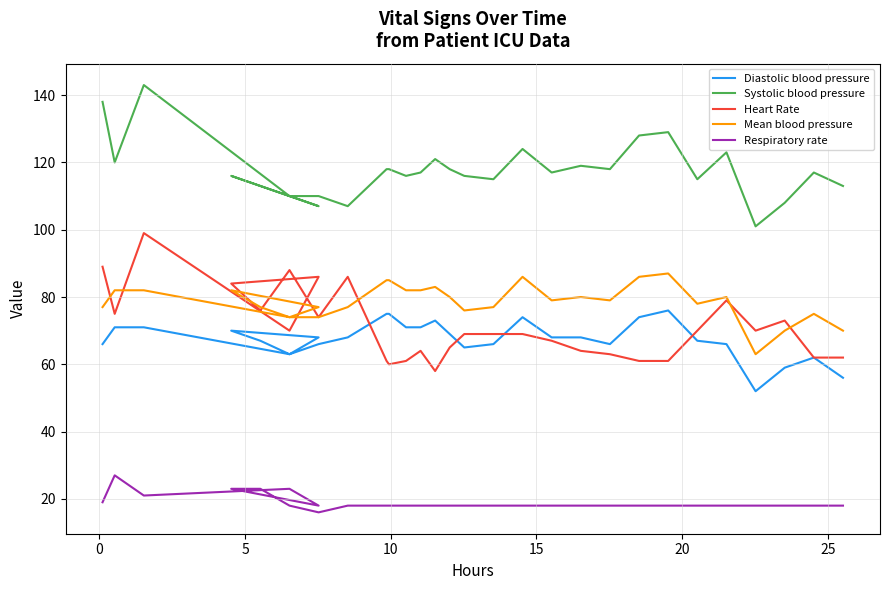

What is the value of the Mean blood pressure point at the 22nd from the left?

79